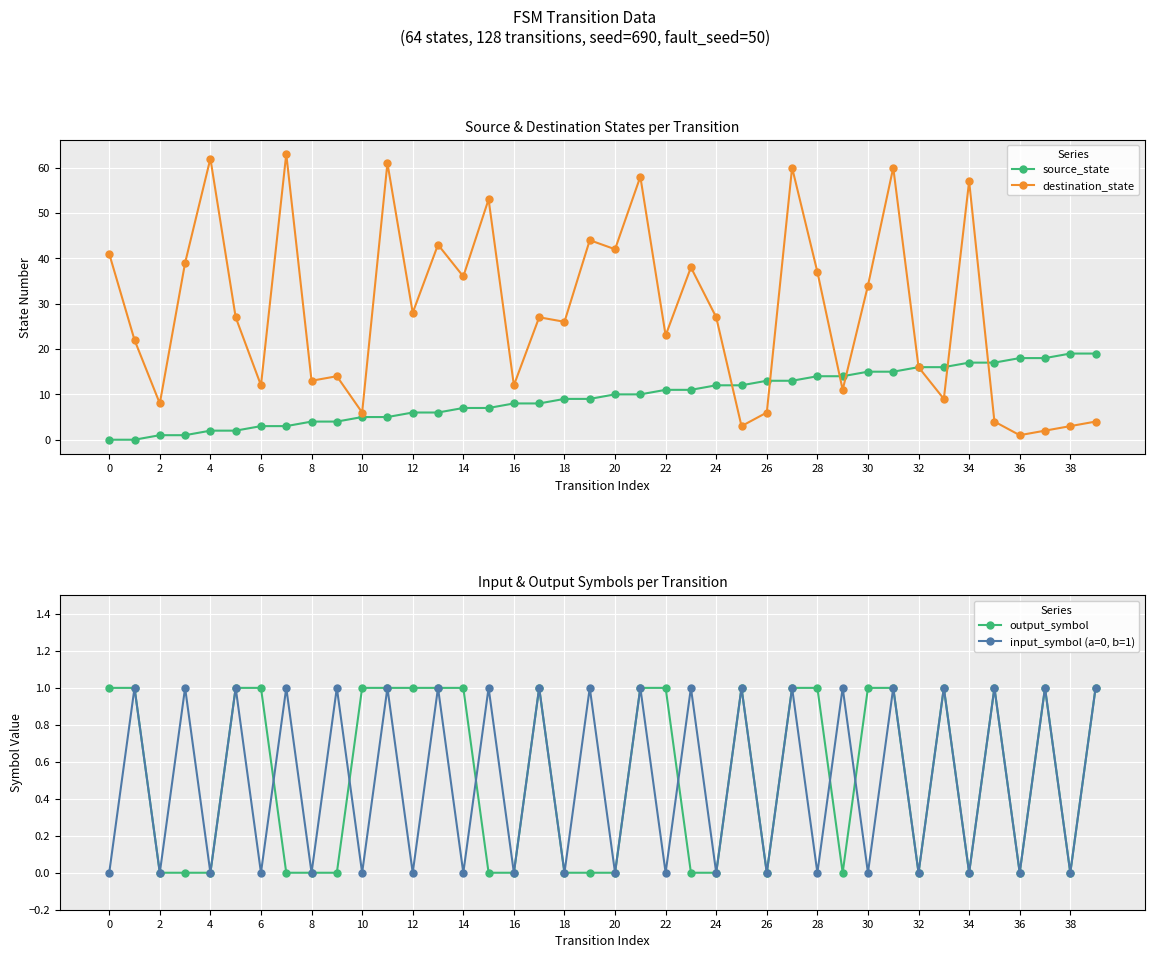

How many categories are shown in the chart?

40